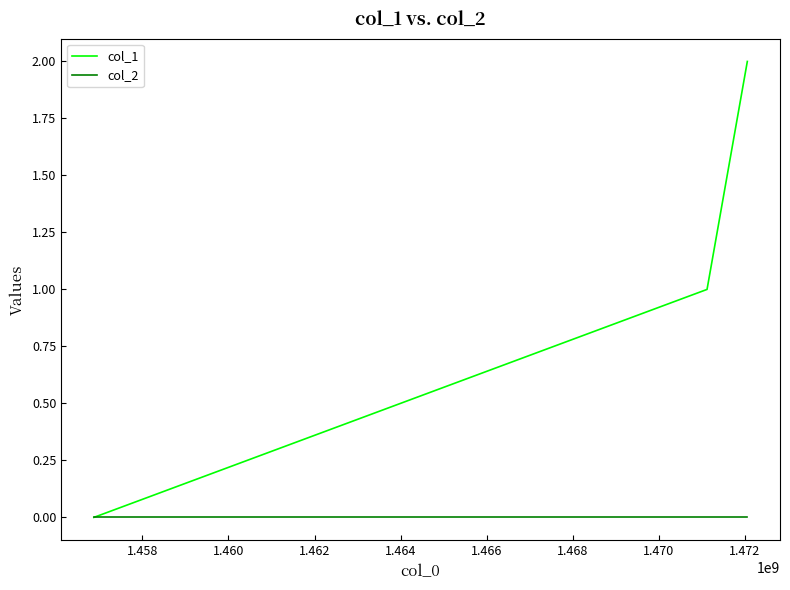

List the series in order of their overall mean, lowest first.

col_2, col_1